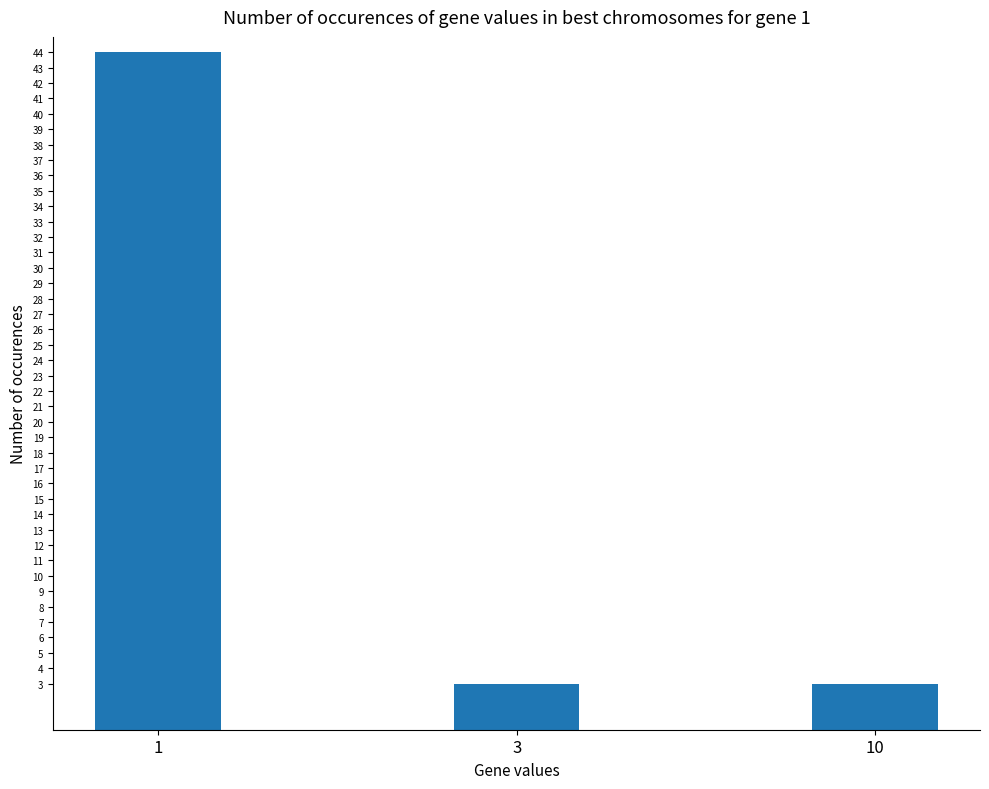

What is the value of the 2nd bar from the left?

3